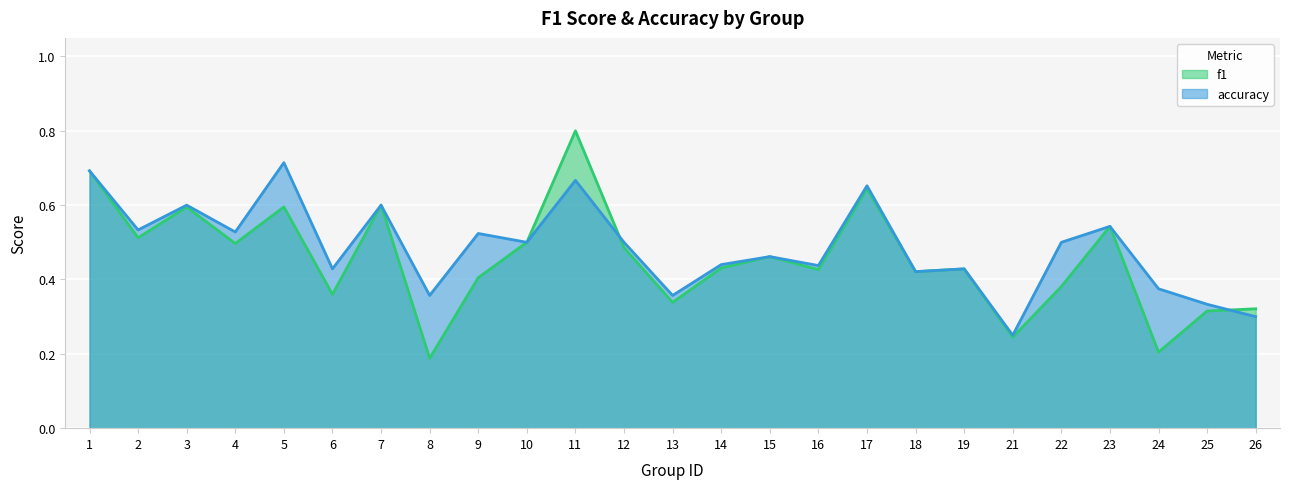

At which category does accuracy reach its first local valley?

2